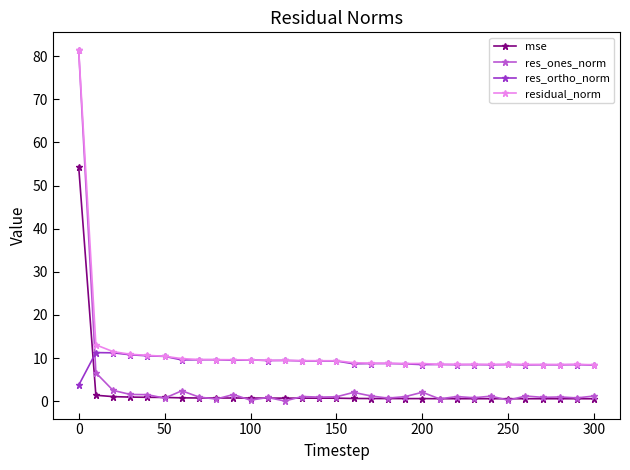

How many intersections are there between res_ones_norm and res_ortho_norm?

1